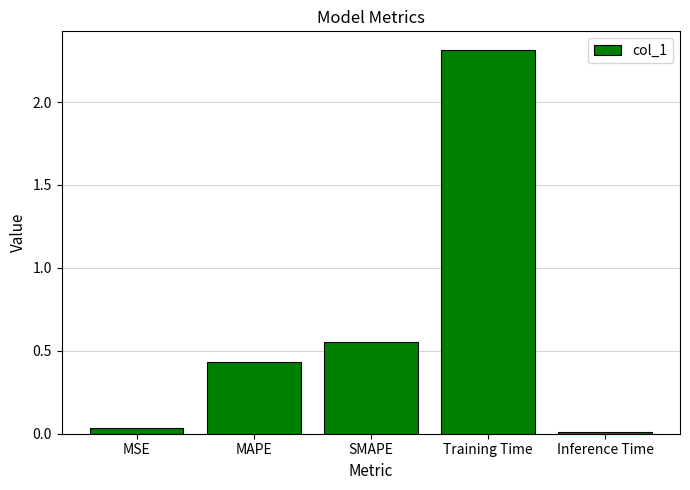

The value at MSE is 0.0. True or false?

True